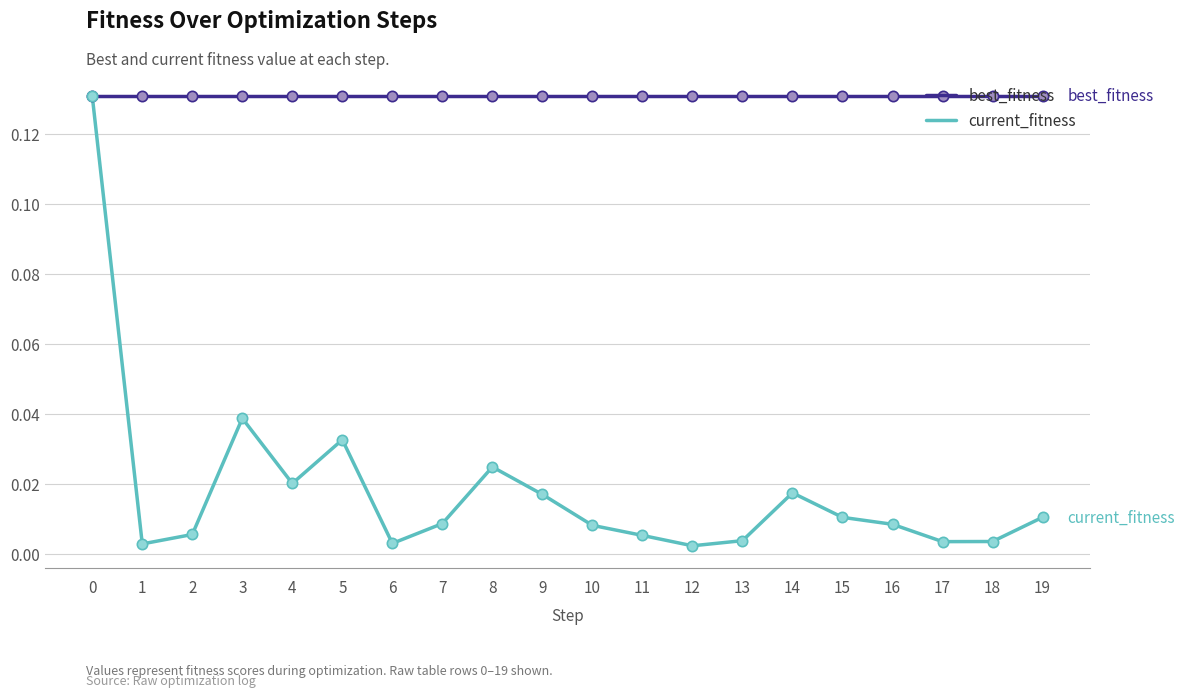

Which series has the largest range (max minus min)?

current_fitness